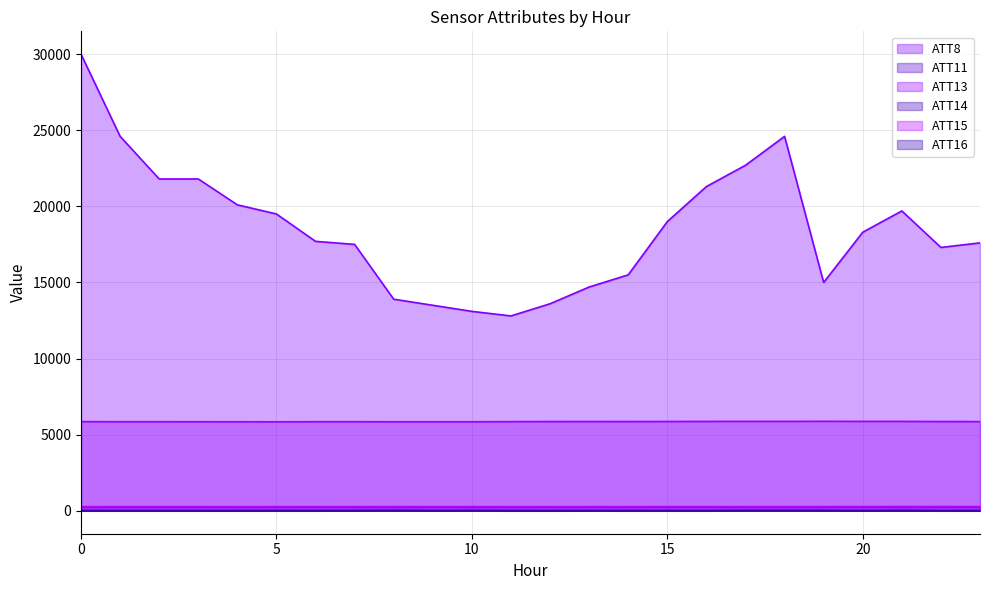

What are all the series names shown in the legend?

ATT8, ATT11, ATT13, ATT14, ATT15, ATT16